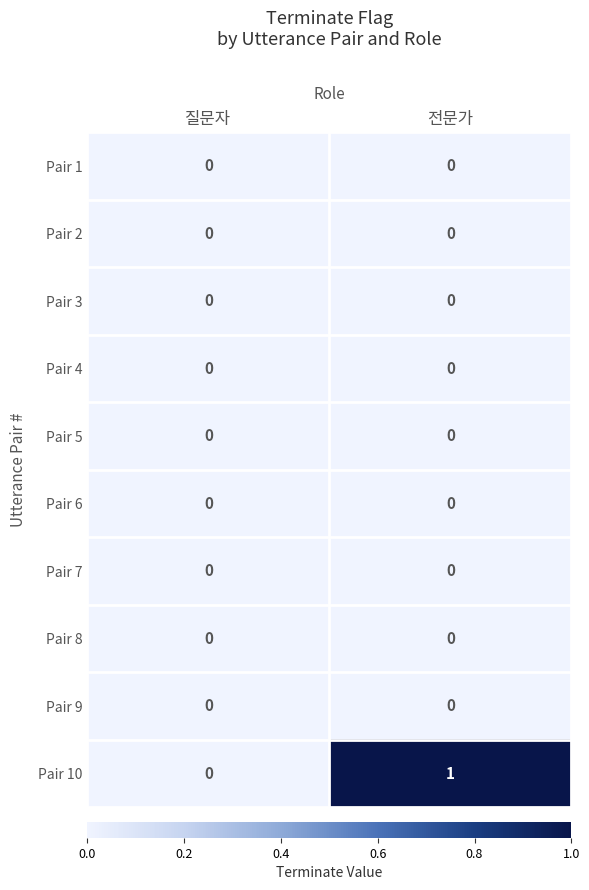

Which series has the largest total across all categories?

Pair 10